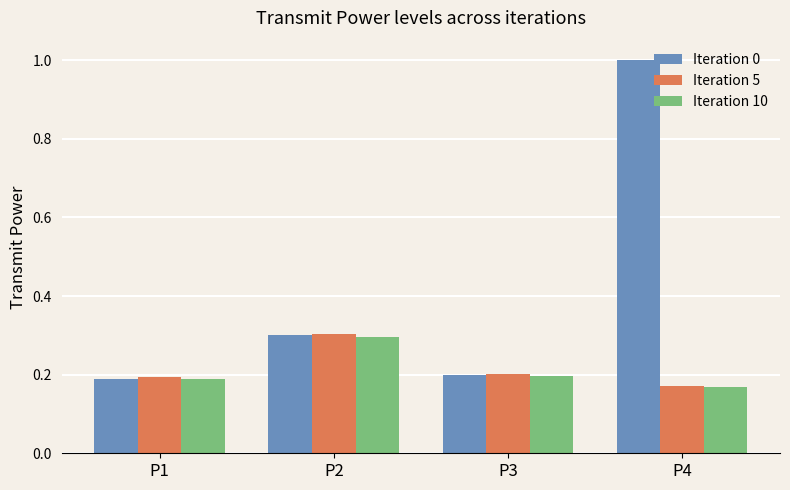

How many Iteration 5 values are between 0 and 1?

4